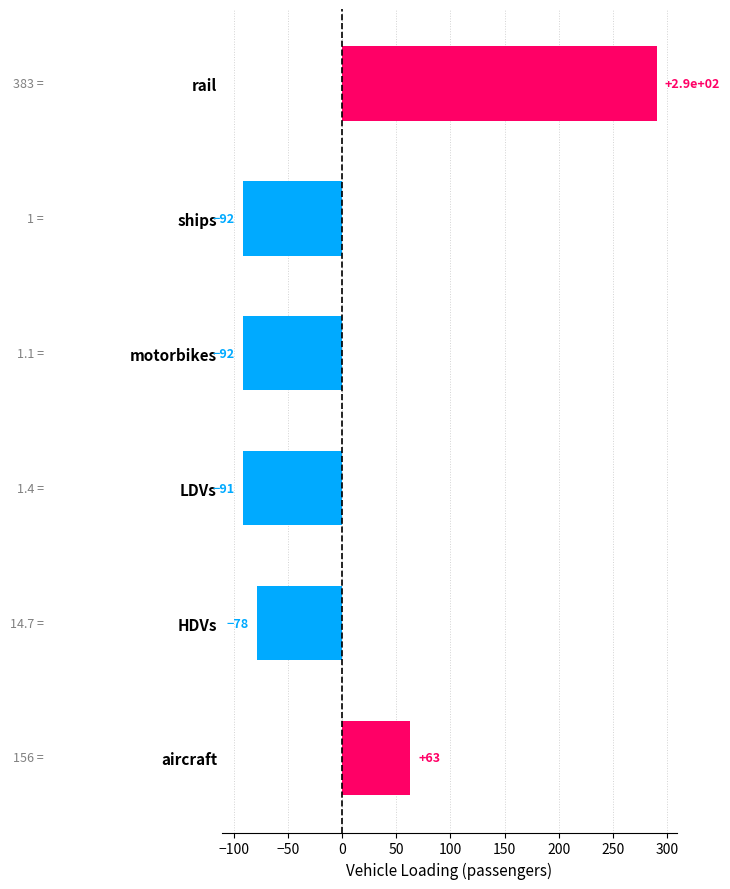

Between rail and LDVs, which is larger?

rail